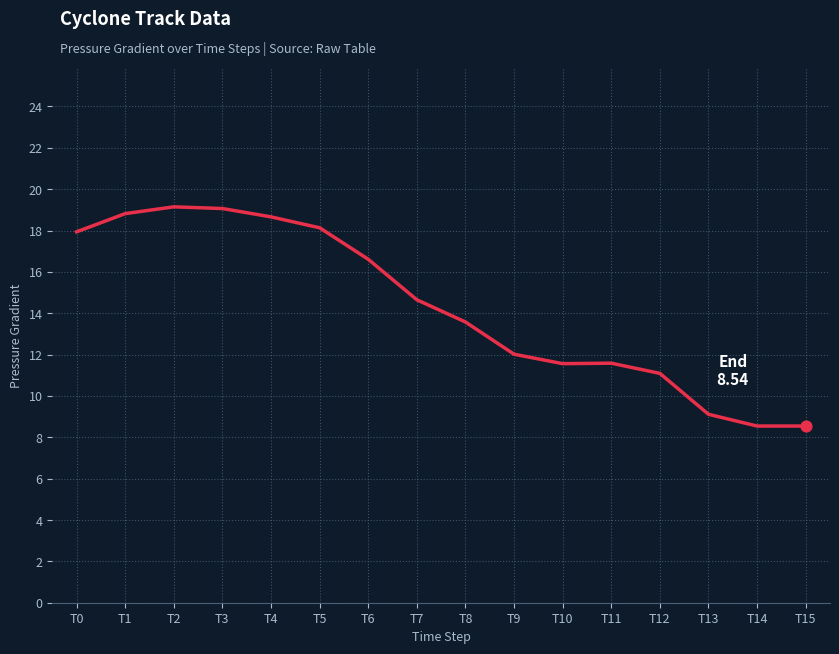

Approximately how many times larger is the value at T6 compared to T5?

0.9